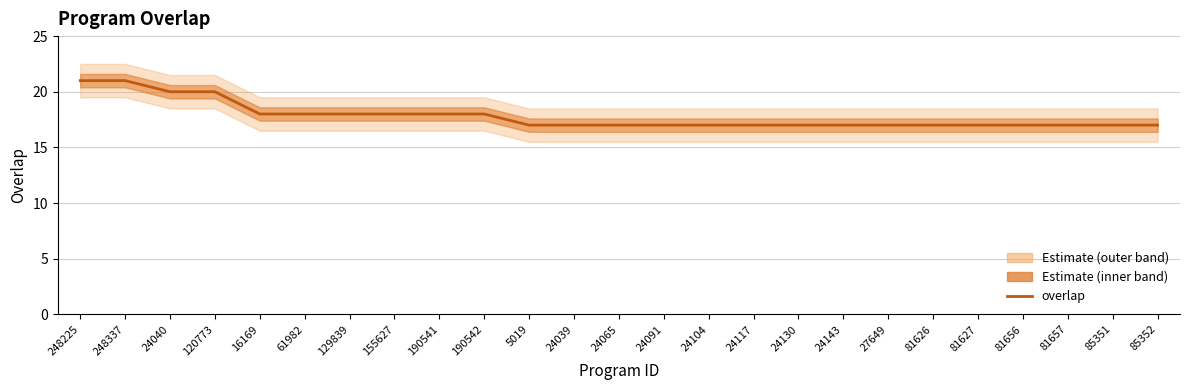

What is the difference between the values at 120773 and 85352?

3